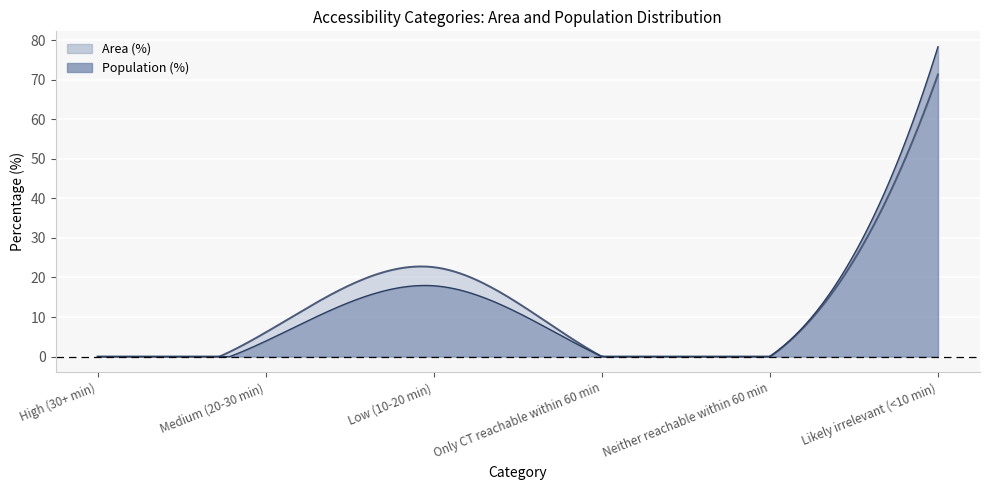

Rank the series at Likely irrelevant (<10 min) from lowest to highest value.

Area (%), Population (%)